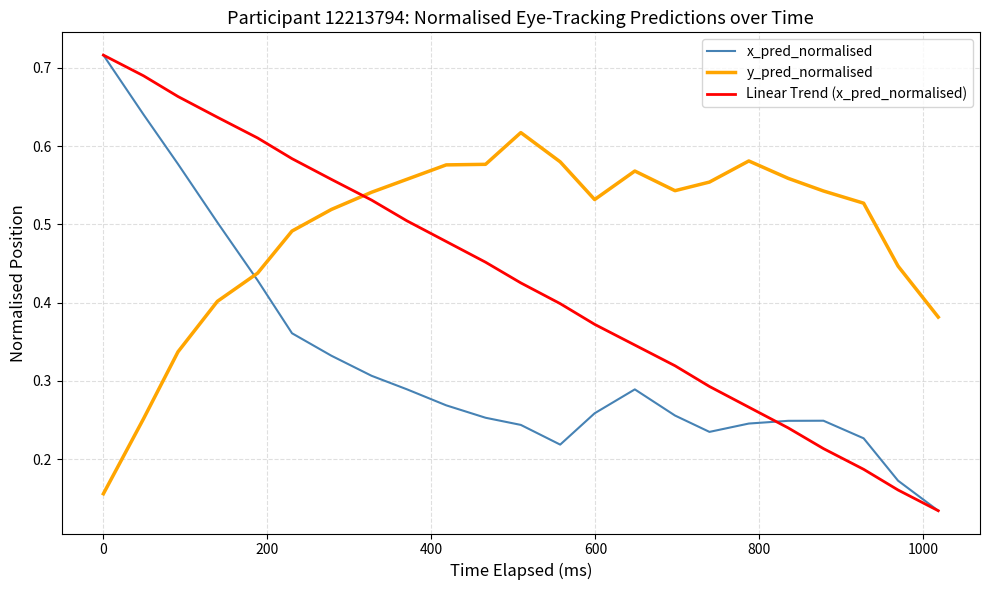

List the series in order of their overall mean, highest first.

y_pred_normalised, Linear Trend (x_pred_normalised), x_pred_normalised